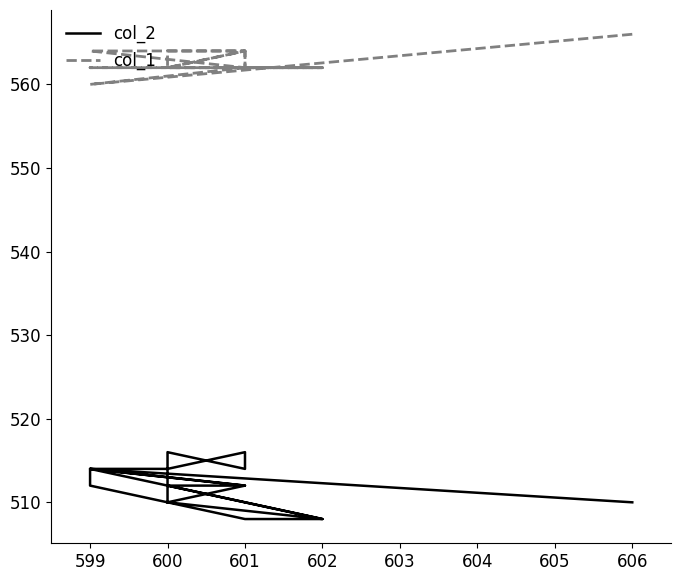

What is the average value of the col_2 series?

512